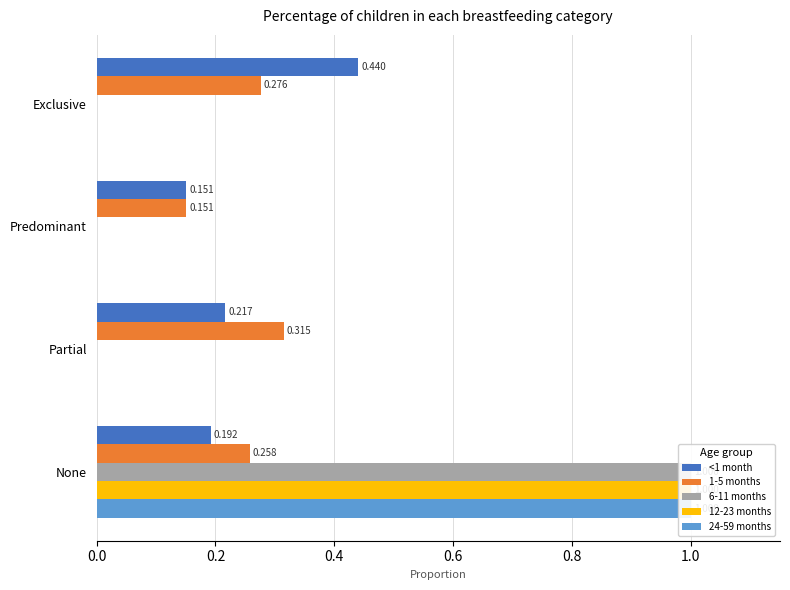

What is the difference between the maximum and minimum values in the 24-59 months series?

1.0